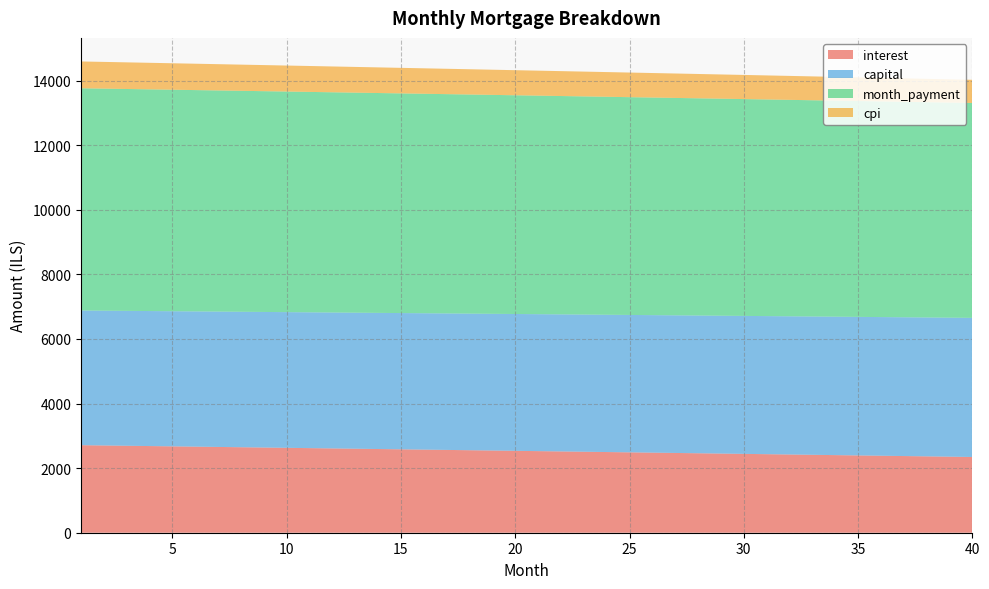

Reading left to right, what are all the values shown in this chart?

interest: 2710.6	2701.5	2692.5	2683.4	2674.3	2665.2	2656.1	2646.9	2637.8	2628.6	2619.4	2610.2	2600.9	2591.7	2582.4	2573.1	2563.8	2554.5	2545.2	2535.8	2526.4	2517.1	2507.7	2498.2	2488.8	2479.3	2469.9	2460.4	2450.9	2441.3	2431.8	2422.2	2412.6	2403.0	2393.4	2383.8	2374.1	2364.5	2354.8	2345.1
capital: 4170.1	4173.6	4177.1	4180.6	4184.1	4187.5	4191.0	4194.5	4198.0	4201.5	4205.0	4208.5	4212.0	4215.5	4219.1	4222.6	4226.1	4229.6	4233.1	4236.7	4240.2	4243.7	4247.3	4250.8	4254.3	4257.9	4261.4	4265.0	4268.5	4272.1	4275.7	4279.2	4282.8	4286.4	4289.9	4293.5	4297.1	4300.7	4304.2	4307.8
month_payment: 6880.7	6875.2	6869.6	6864.0	6858.4	6852.7	6847.1	6841.4	6835.8	6830.1	6824.4	6818.7	6813.0	6807.2	6801.5	6795.7	6789.9	6784.1	6778.3	6772.5	6766.6	6760.8	6754.9	6749.0	6743.1	6737.2	6731.3	6725.4	6719.4	6713.4	6707.4	6701.4	6695.4	6689.4	6683.4	6677.3	6671.2	6665.1	6659.0	6652.9
cpi: 830.6	827.8	825.0	822.2	819.4	816.6	813.8	810.9	808.1	805.3	802.5	799.6	796.8	793.9	791.1	788.2	785.3	782.5	779.6	776.7	773.8	770.9	768.0	765.1	762.2	759.3	756.4	753.5	750.6	747.6	744.7	741.7	738.8	735.8	732.9	729.9	726.9	723.9	721.0	718.0